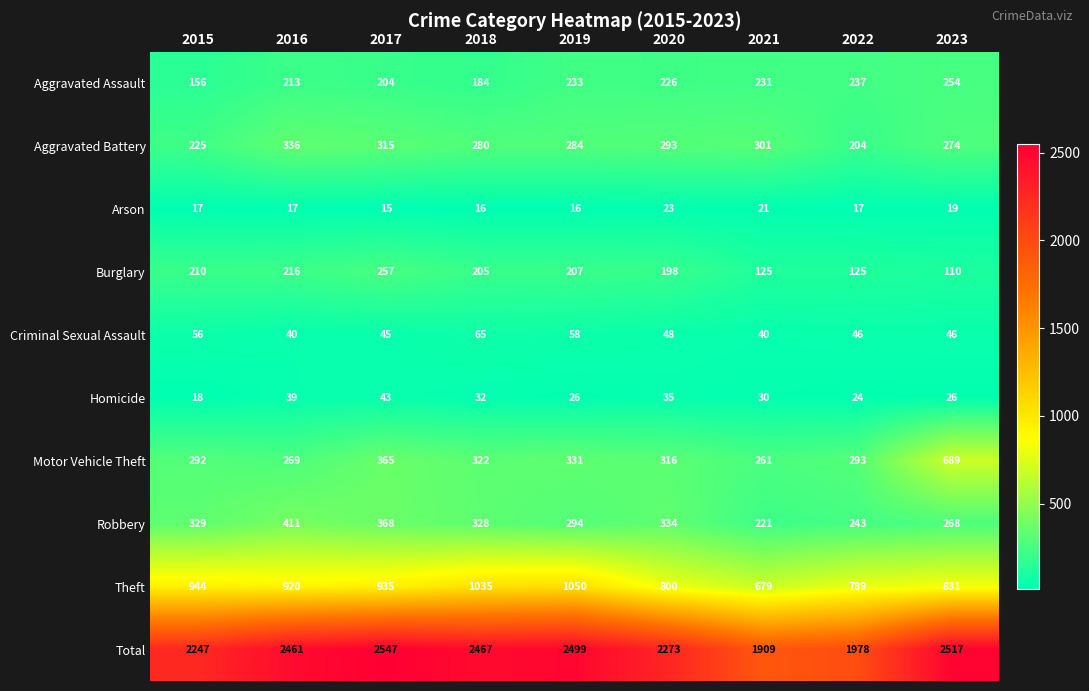

True or false: Burglary has a value of 198 at 2020.

True